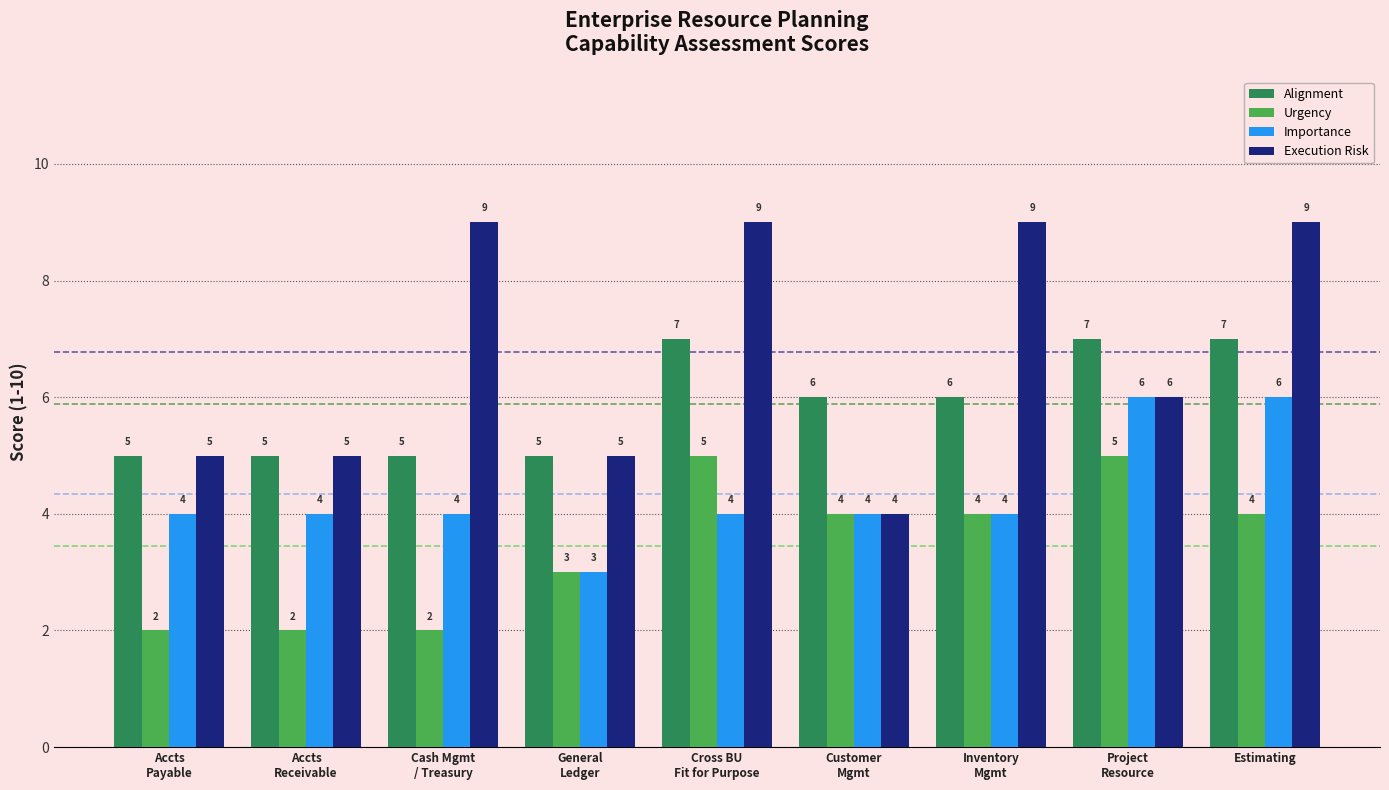

What is the maximum value for Execution Risk?

9